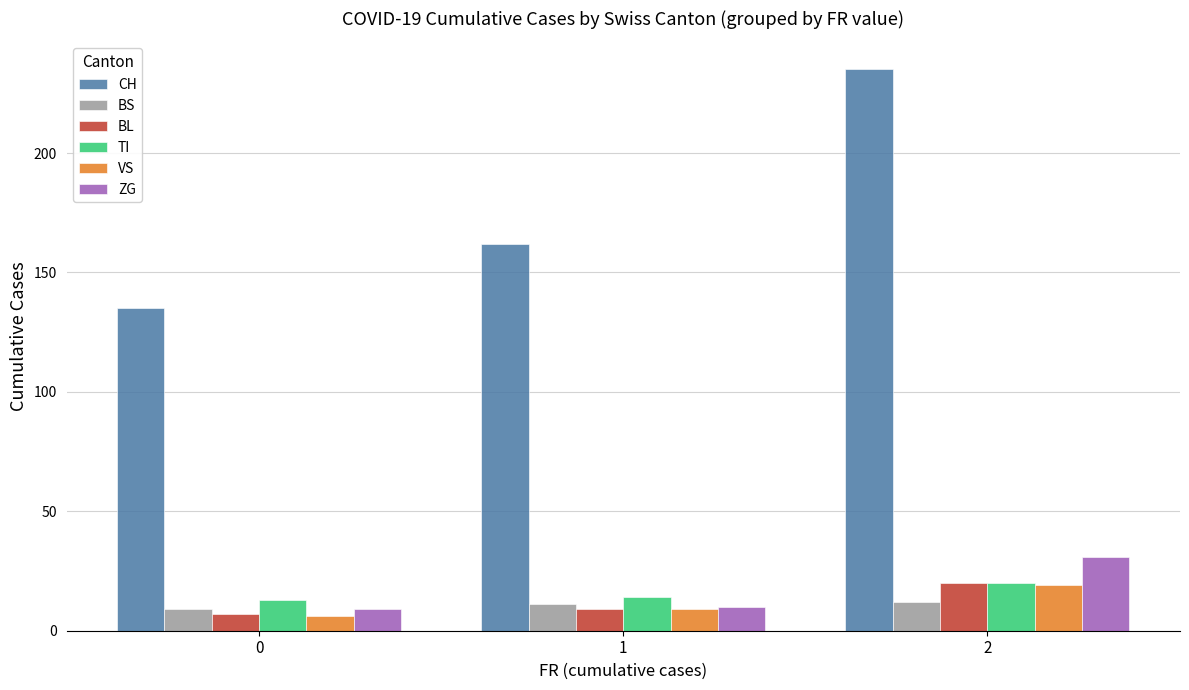

Is it true that BL equals 9 at 1?

True